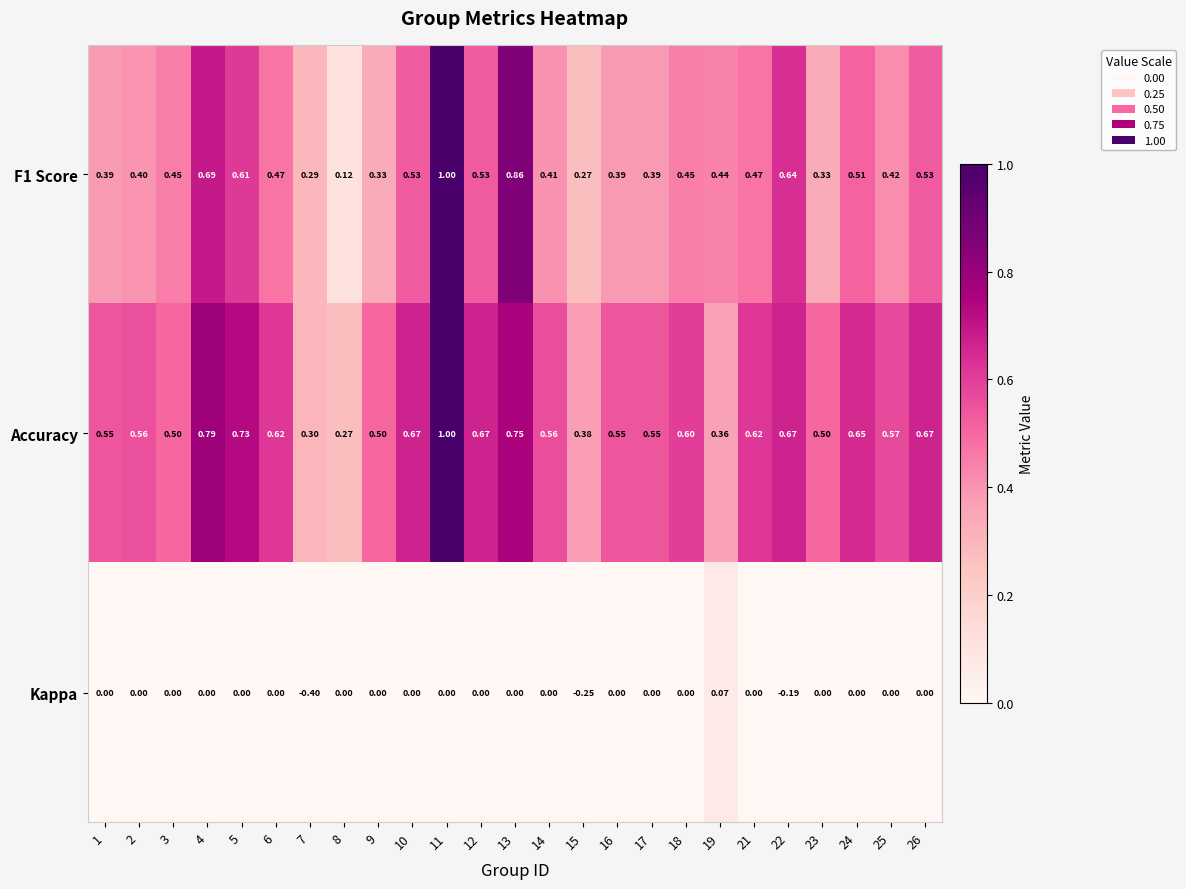

Is the value of F1 Score at 14 greater than the value of Accuracy at 21?

No